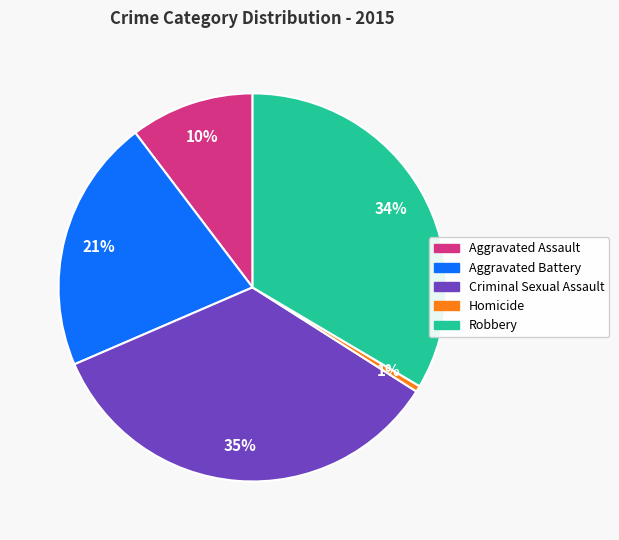

Rank the categories by value from lowest to highest.

Homicide, Aggravated Assault, Aggravated Battery, Robbery, Criminal Sexual Assault